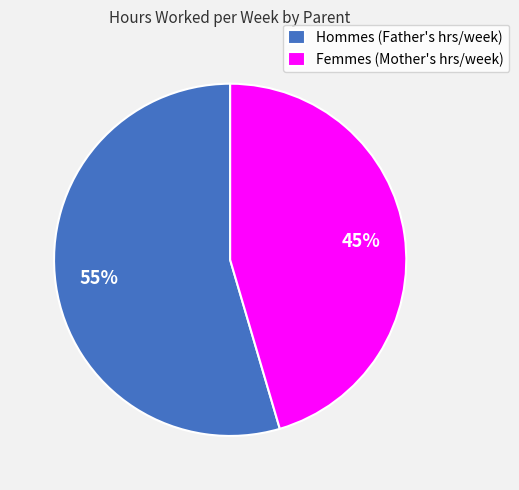

Count the number of slices in the pie.

2